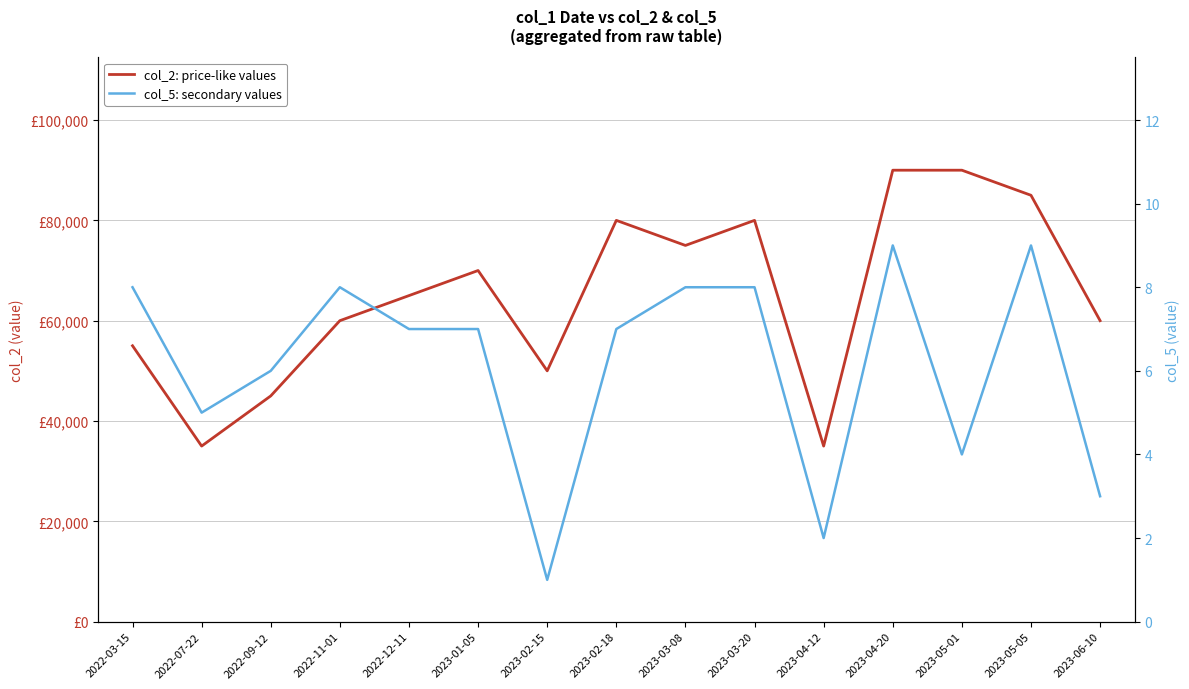

How many categories are shown in the chart?

15